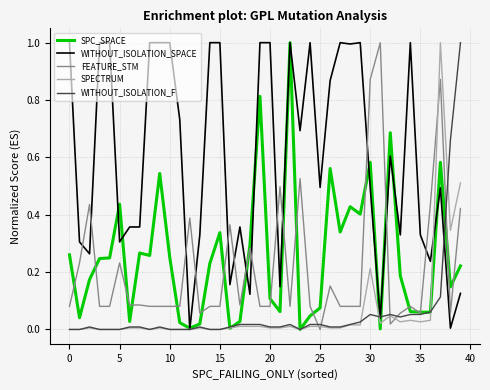

Does the chart have visible grid lines?

Yes